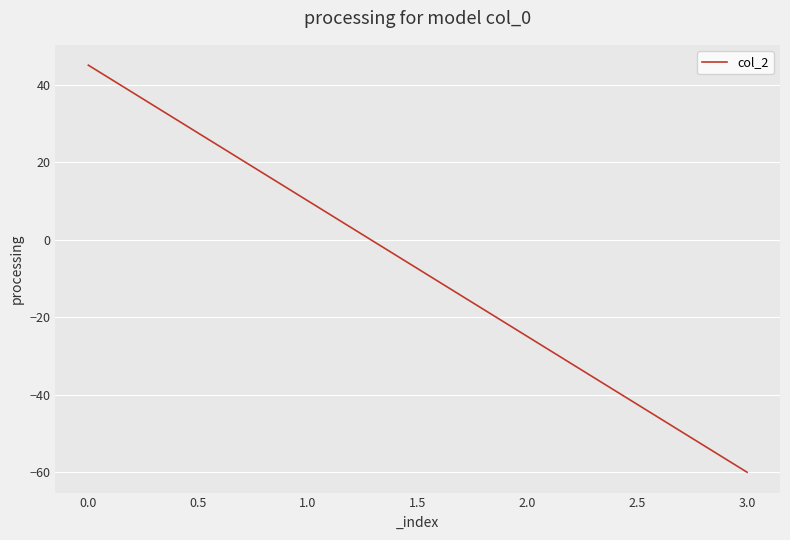

Reading right to left, extract all data points from this chart.

-60	-25	10	45